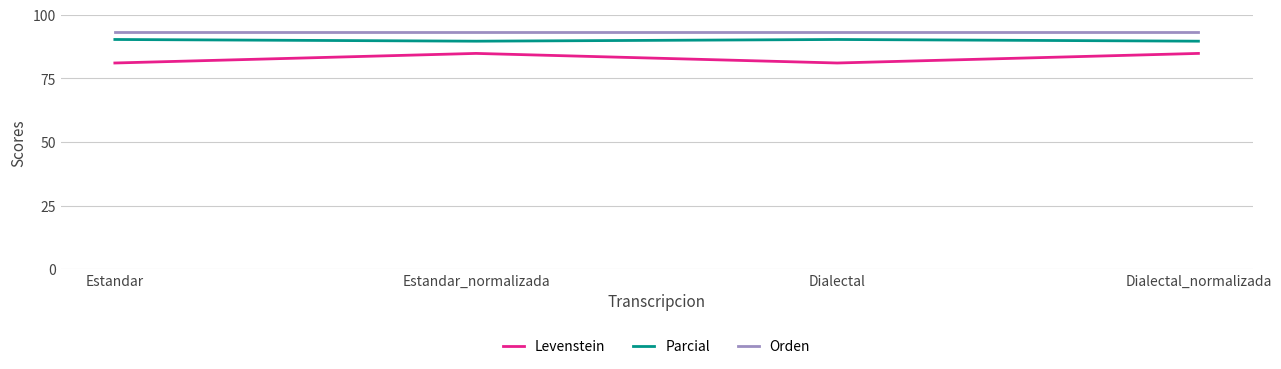

What is the spread (max minus min) of values at Dialectal?

12.3